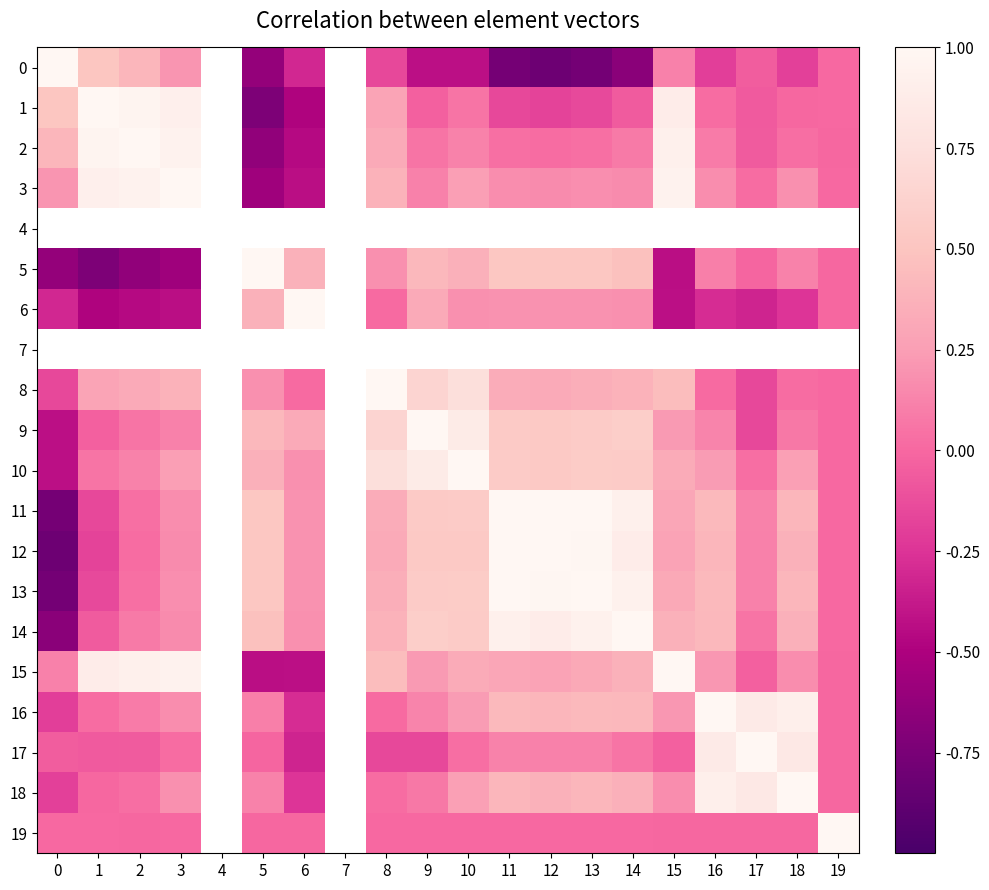

At which label does 5 reach its peak?

5